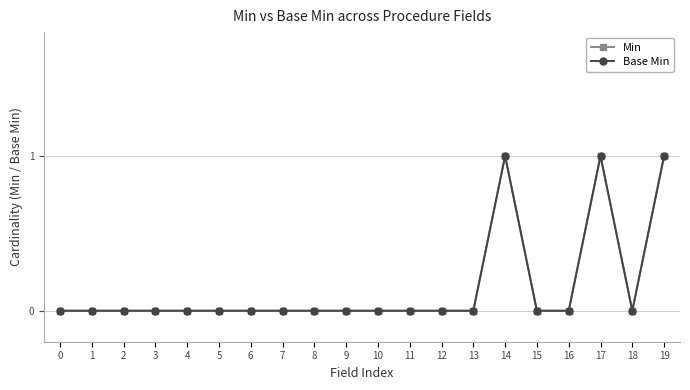

Does the chart have visible grid lines?

Yes